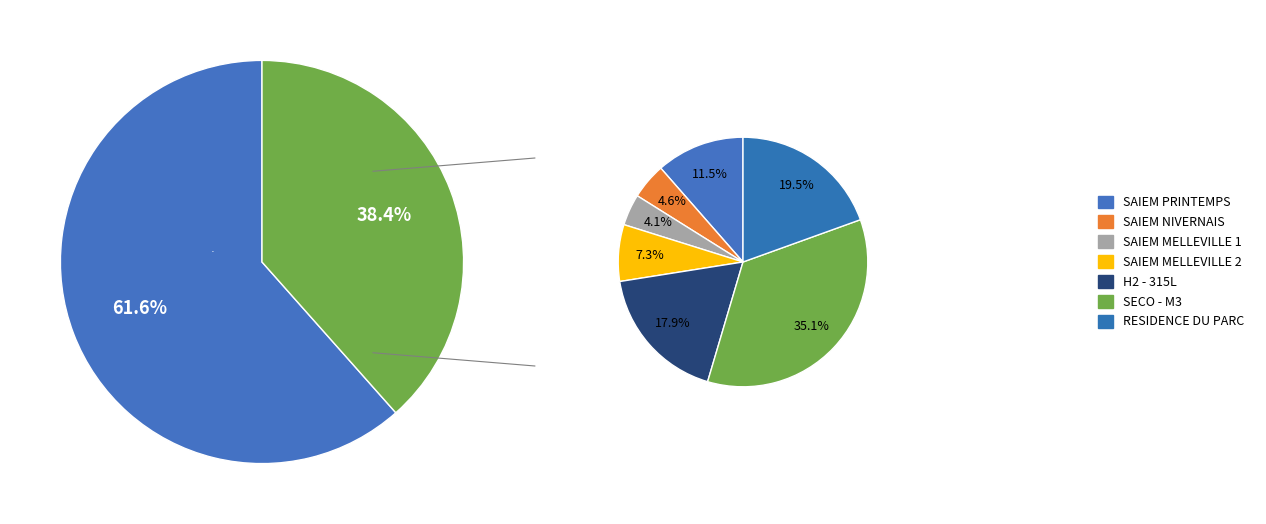

Which has a higher value, SAIEM MELLEVILLE 2 or SAIEM MELLEVILLE 1?

SAIEM MELLEVILLE 2